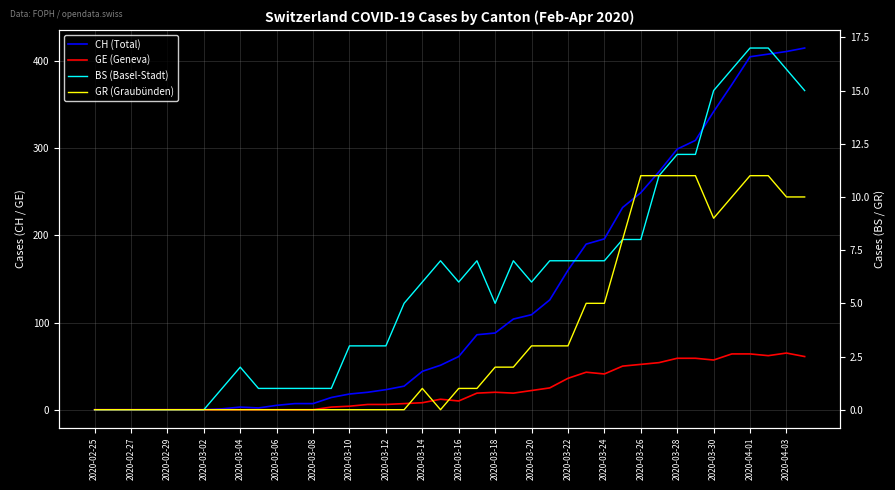

Which series has the largest total across all categories?

CH (Total)